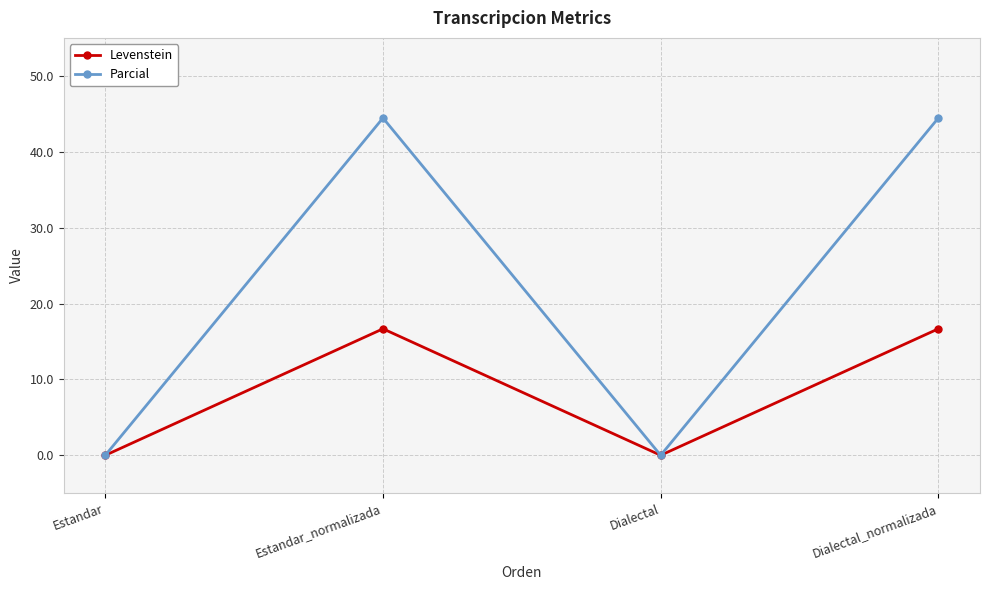

What is the sum of the Parcial values at Estandar_normalizada and Estandar?

44.4